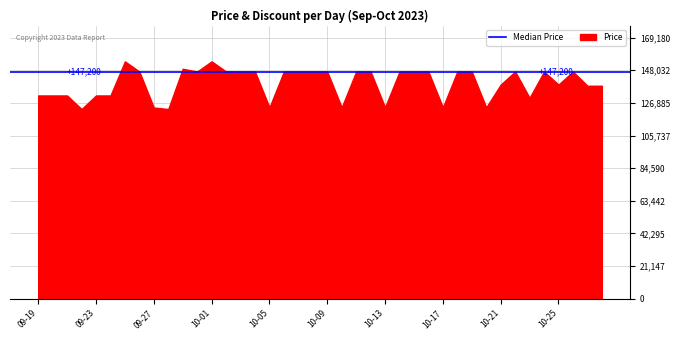

What is the greatest value displayed?

153800